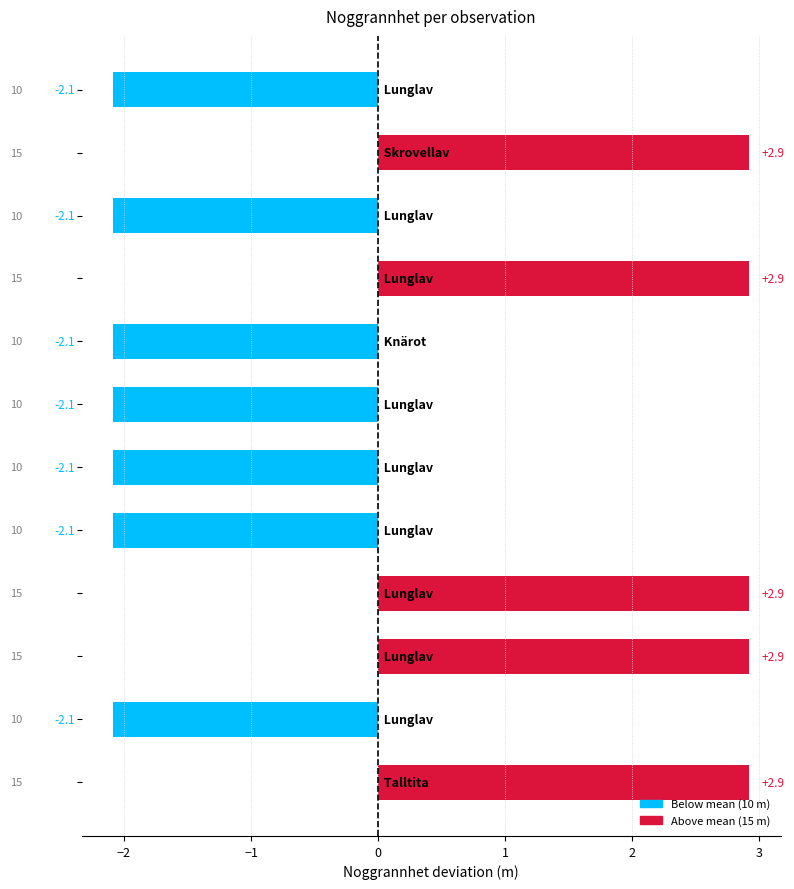

Reading top to bottom, list all the values displayed in this chart.

-2.1	2.9	-2.1	2.9	-2.1	-2.1	-2.1	-2.1	2.9	2.9	-2.1	2.9